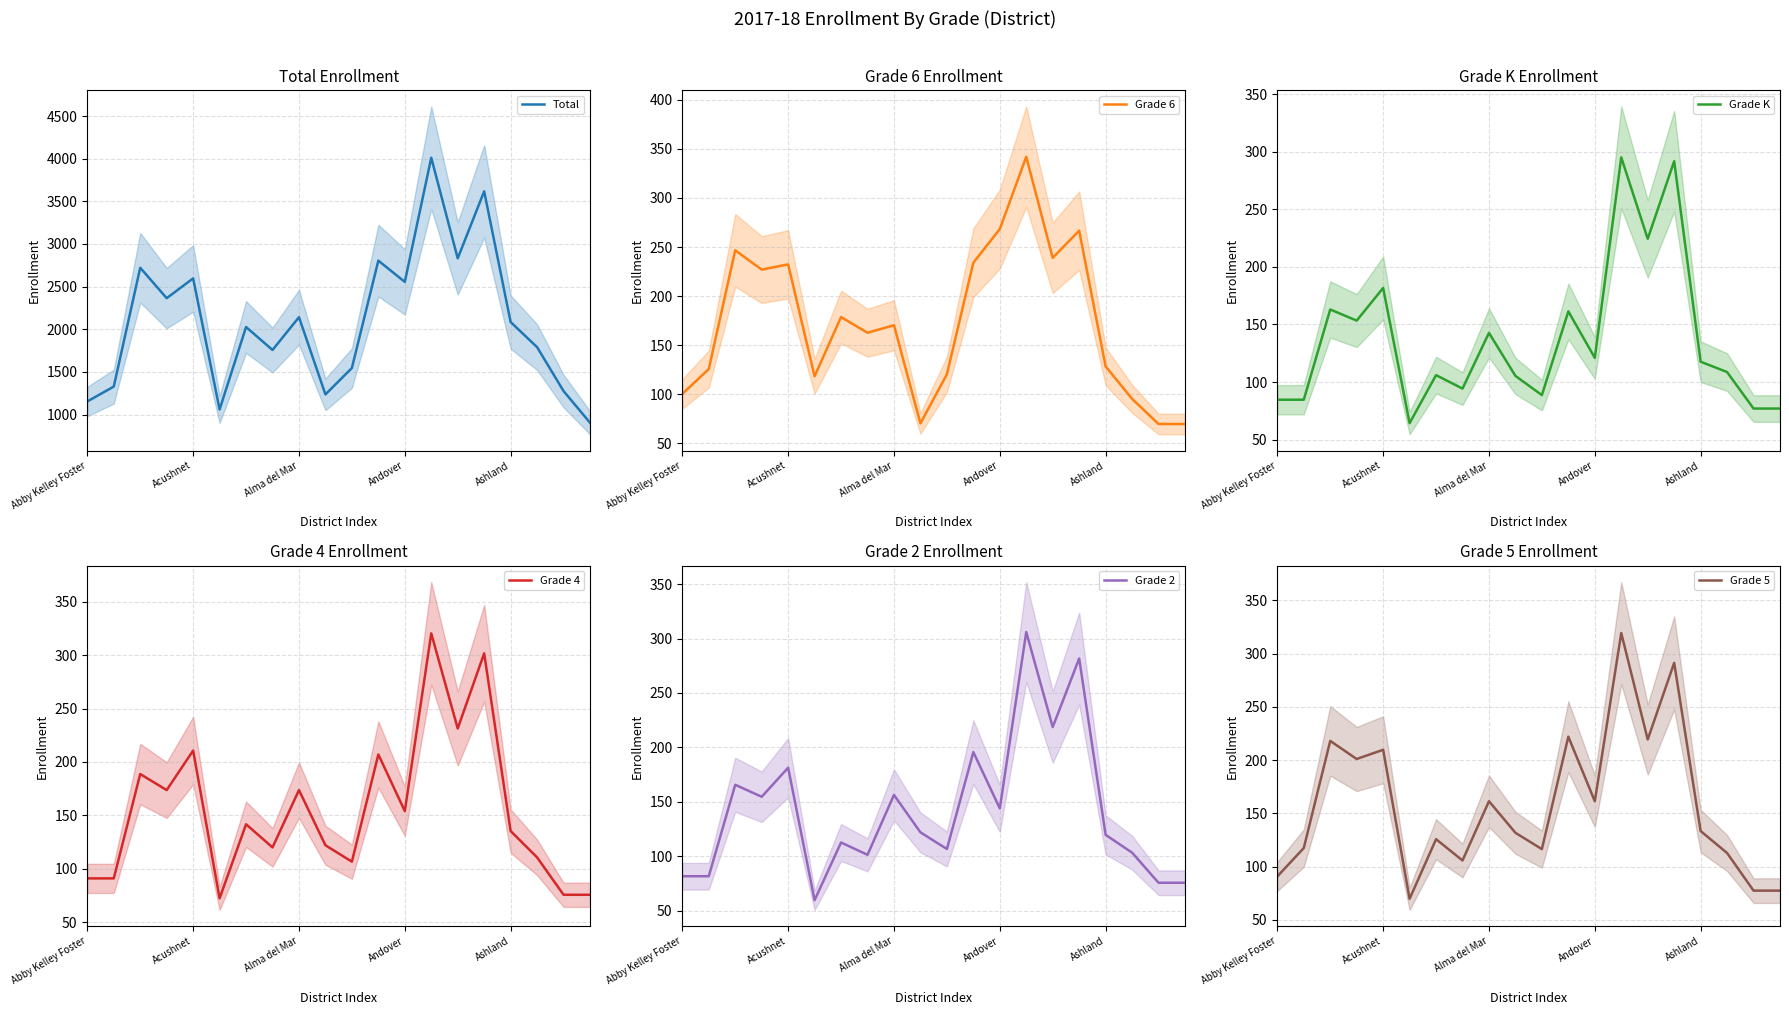

What is the label of the 15th point from the left?

14